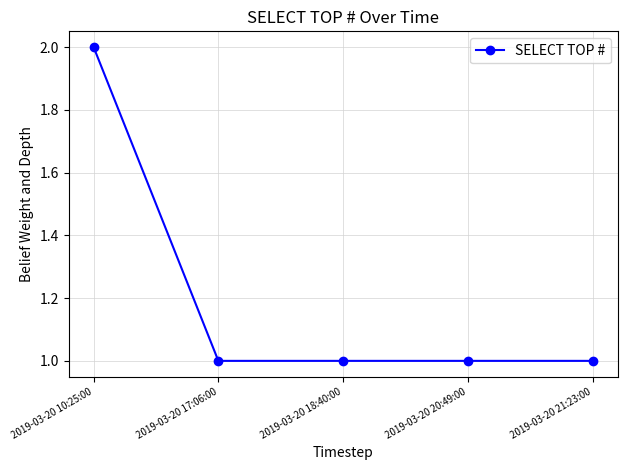

What is the minimum value shown in the chart?

1